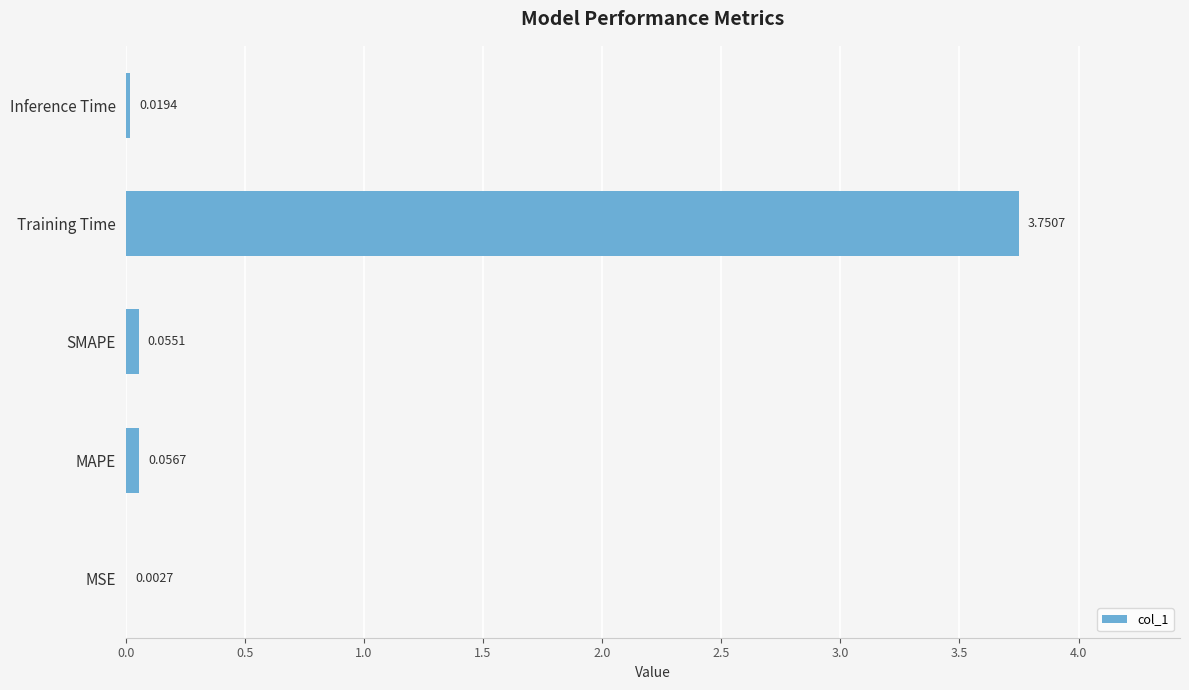

Which category has the highest value across all series?

Training Time